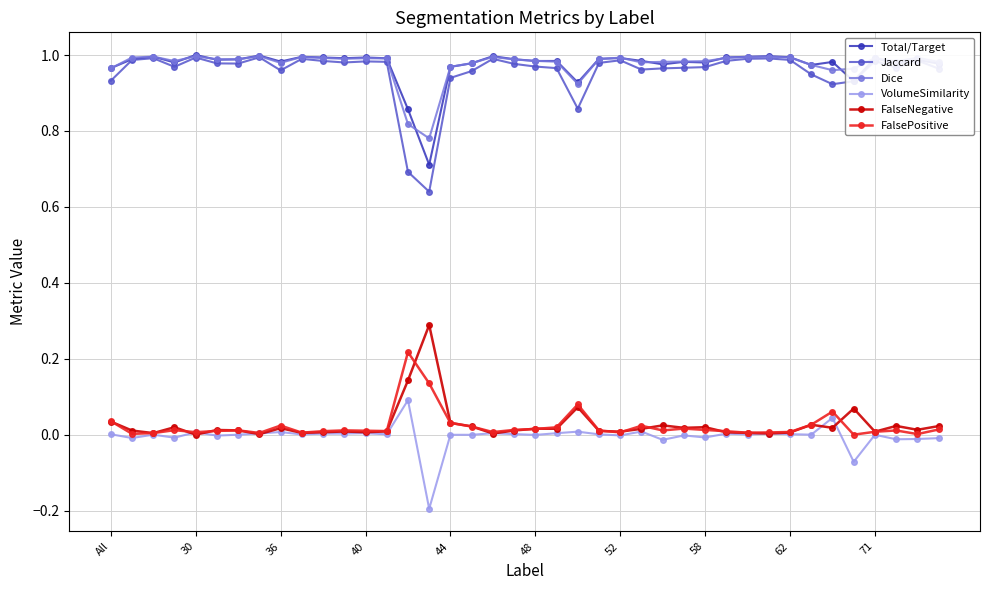

Which series has the largest range (max minus min)?

Jaccard